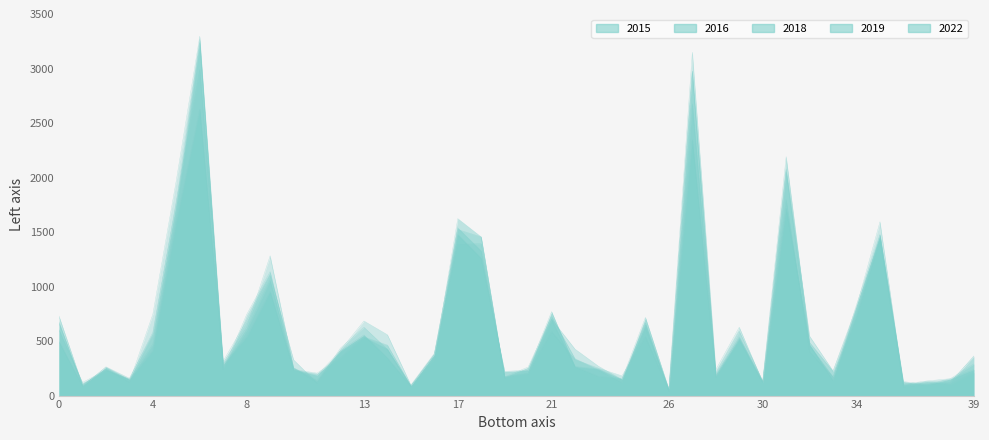

What is the greatest value displayed?

3296